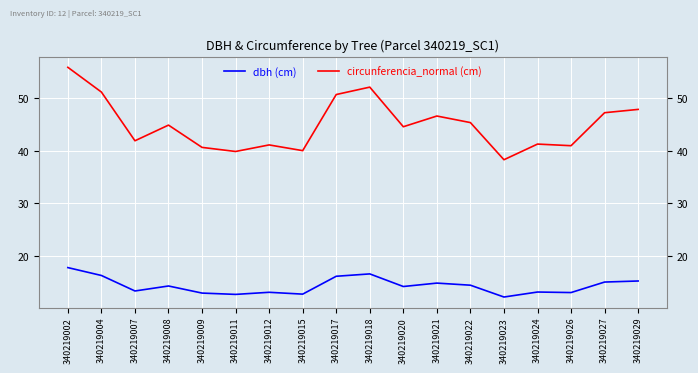

At which category is the sum across all series the highest?

340219002